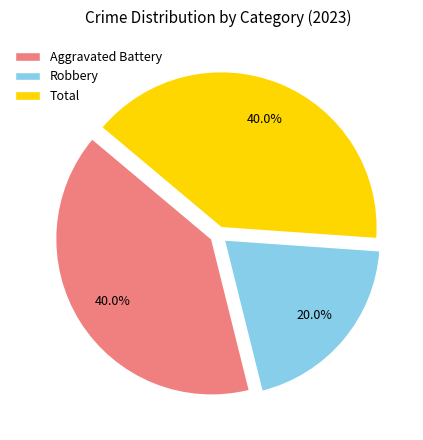

How much of the chart is everything except Aggravated Battery?

60.0%